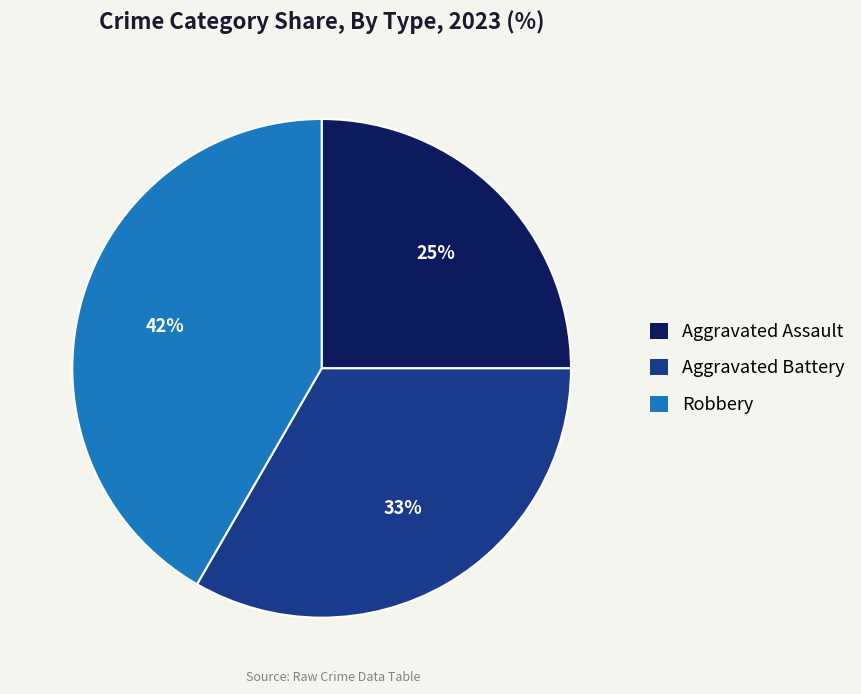

Is the sum of Aggravated Battery and Robbery greater than half?

Yes